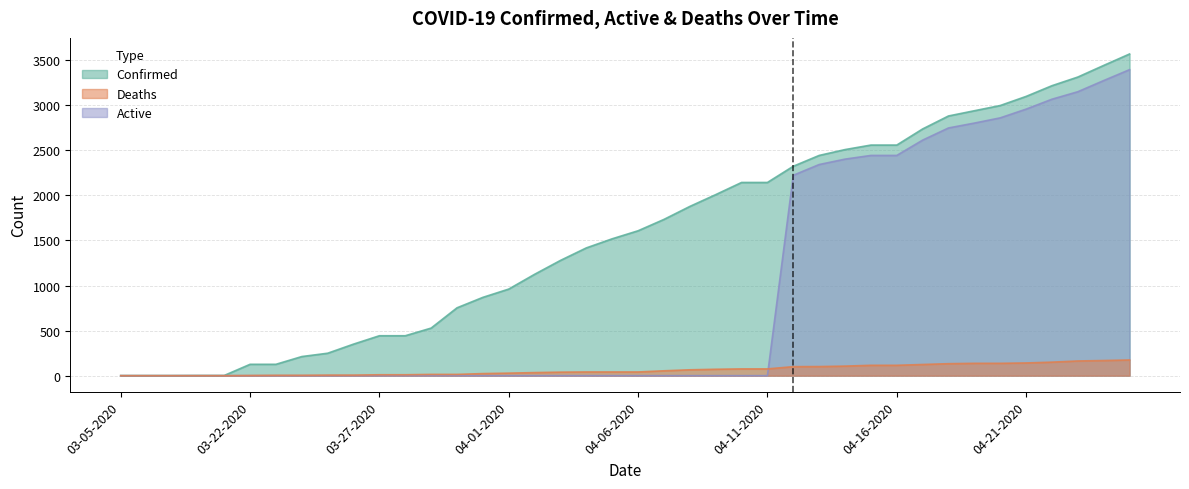

Rank the categories by Deaths value from highest to lowest.

04-25-2020, 04-24-2020, 04-23-2020, 04-22-2020, 04-21-2020, 04-19-2020, 04-20-2020, 04-18-2020, 04-17-2020, 04-15-2020, 04-16-2020, 04-14-2020, 04-13-2020, 04-12-2020, 04-10-2020, 04-11-2020, 04-09-2020, 04-08-2020, 04-07-2020, 04-04-2020, 04-05-2020, 04-06-2020, 04-03-2020, 04-02-2020, 04-01-2020, 03-31-2020, 03-29-2020, 03-30-2020, 03-27-2020, 03-28-2020, 03-25-2020, 03-26-2020, 03-23-2020, 03-24-2020, 03-22-2020, 03-05-2020, 03-06-2020, 03-07-2020, 03-08-2020, 03-09-2020